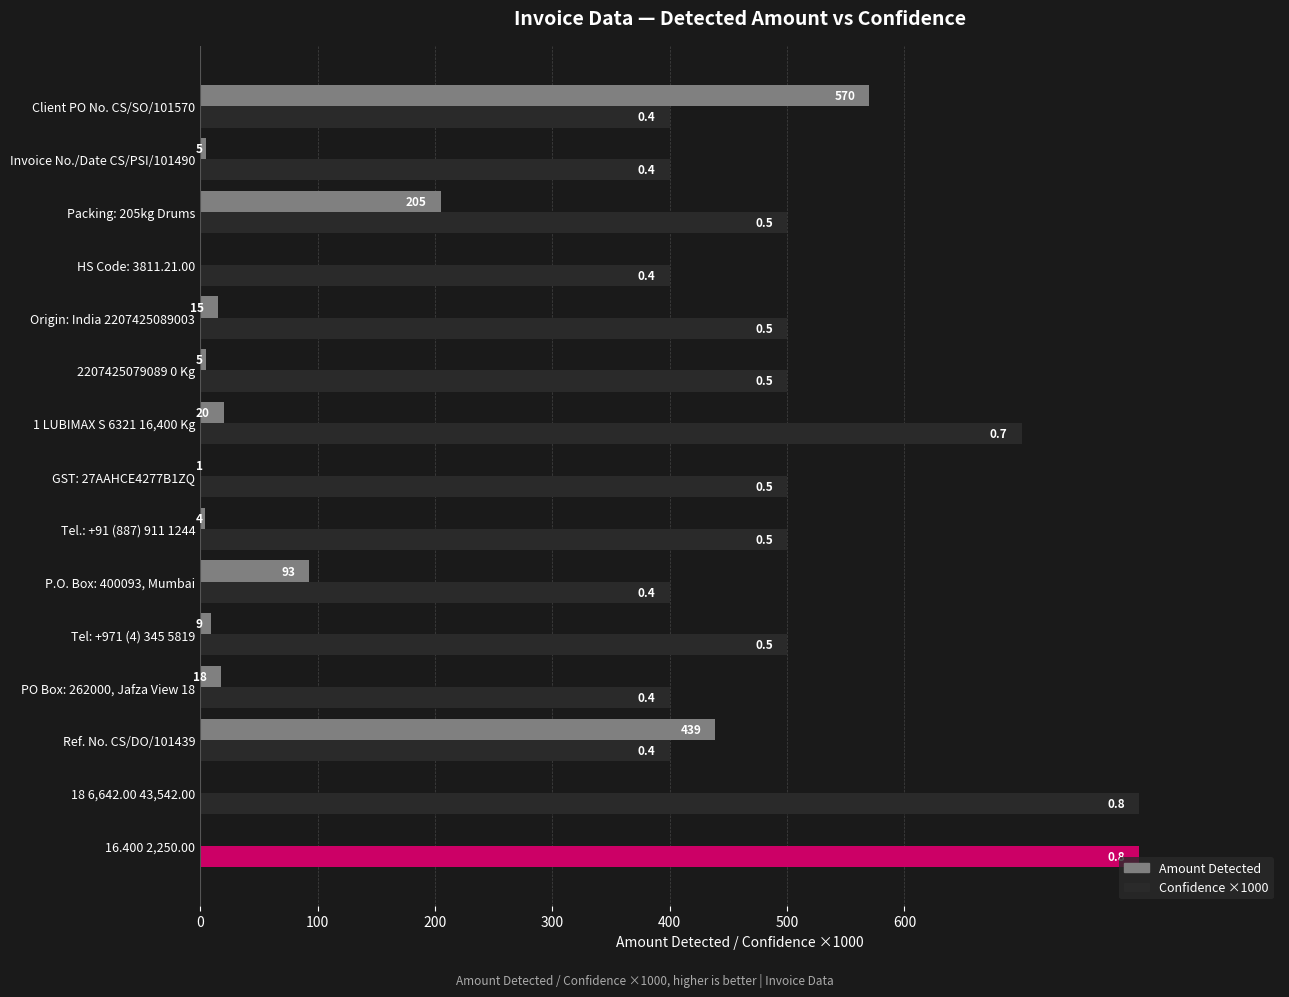

What are all the series names shown in the legend?

Amount Detected, Confidence ×1000